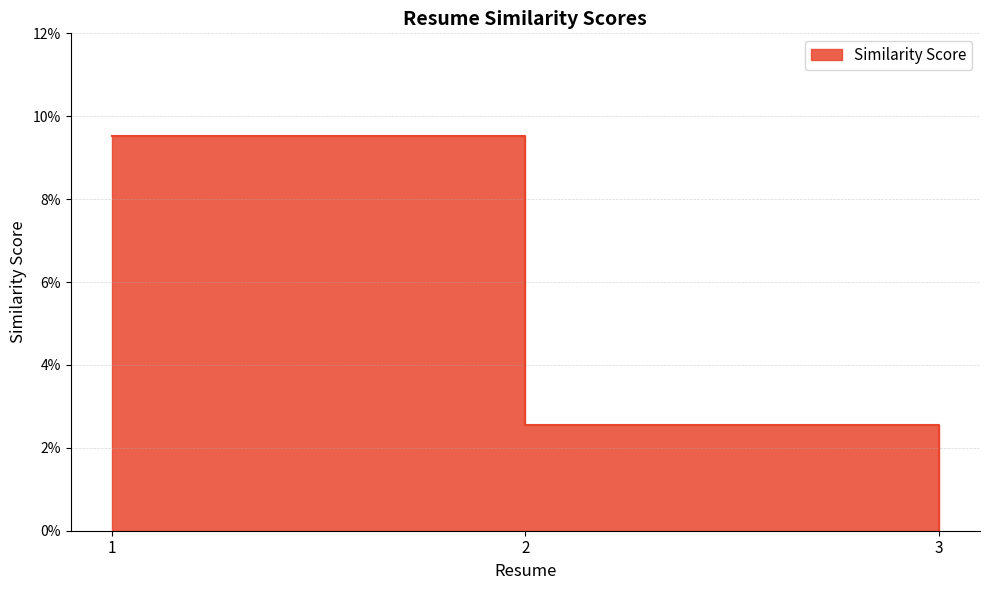

True or false: the data shows 0.0 at 3.

False